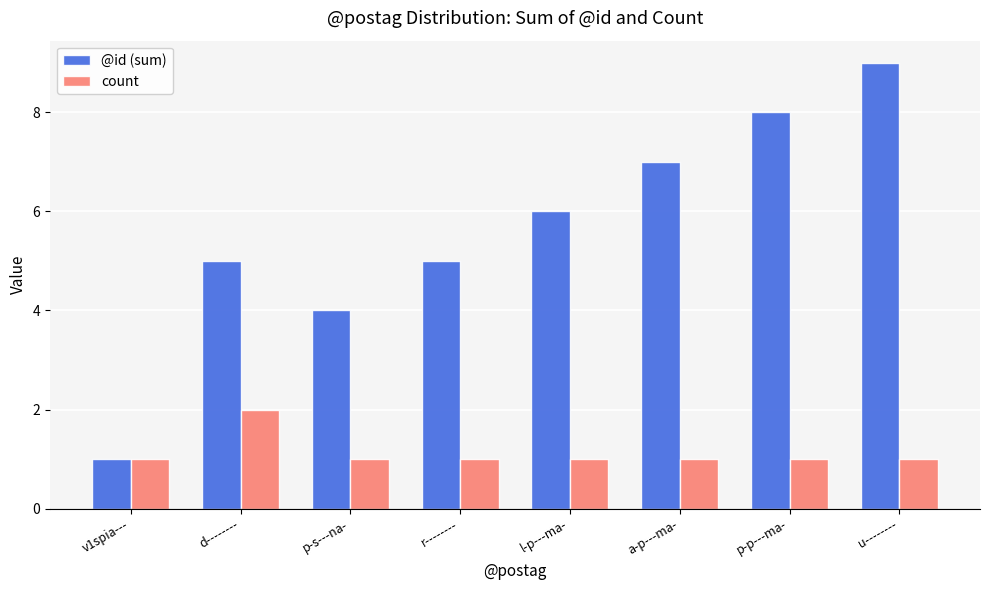

Rank the series by their maximum value, from lowest to highest.

count, @id (sum)